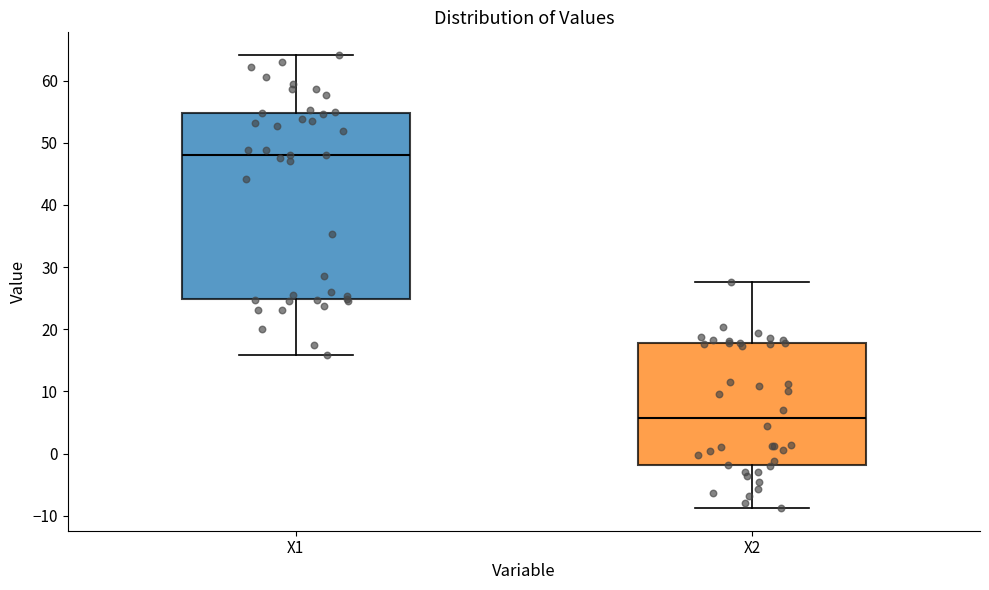

Which box has the lowest median line?

X2